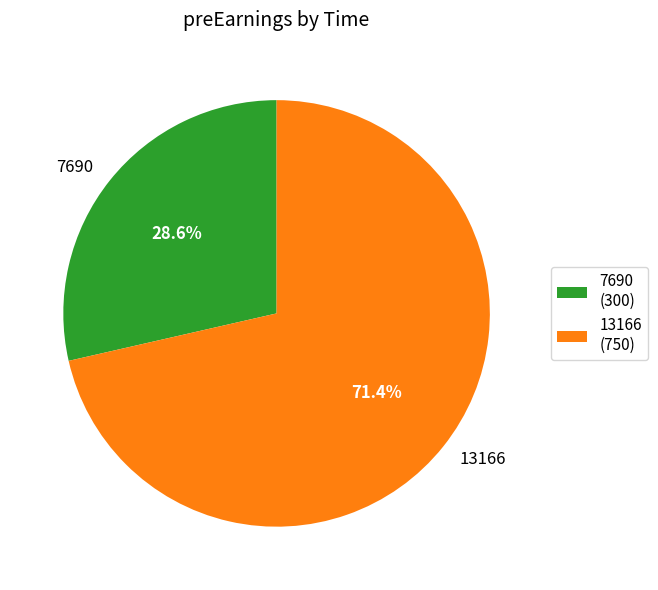

To the nearest percent, what is the difference between the 13166 and 7690 slice percentages?

43%